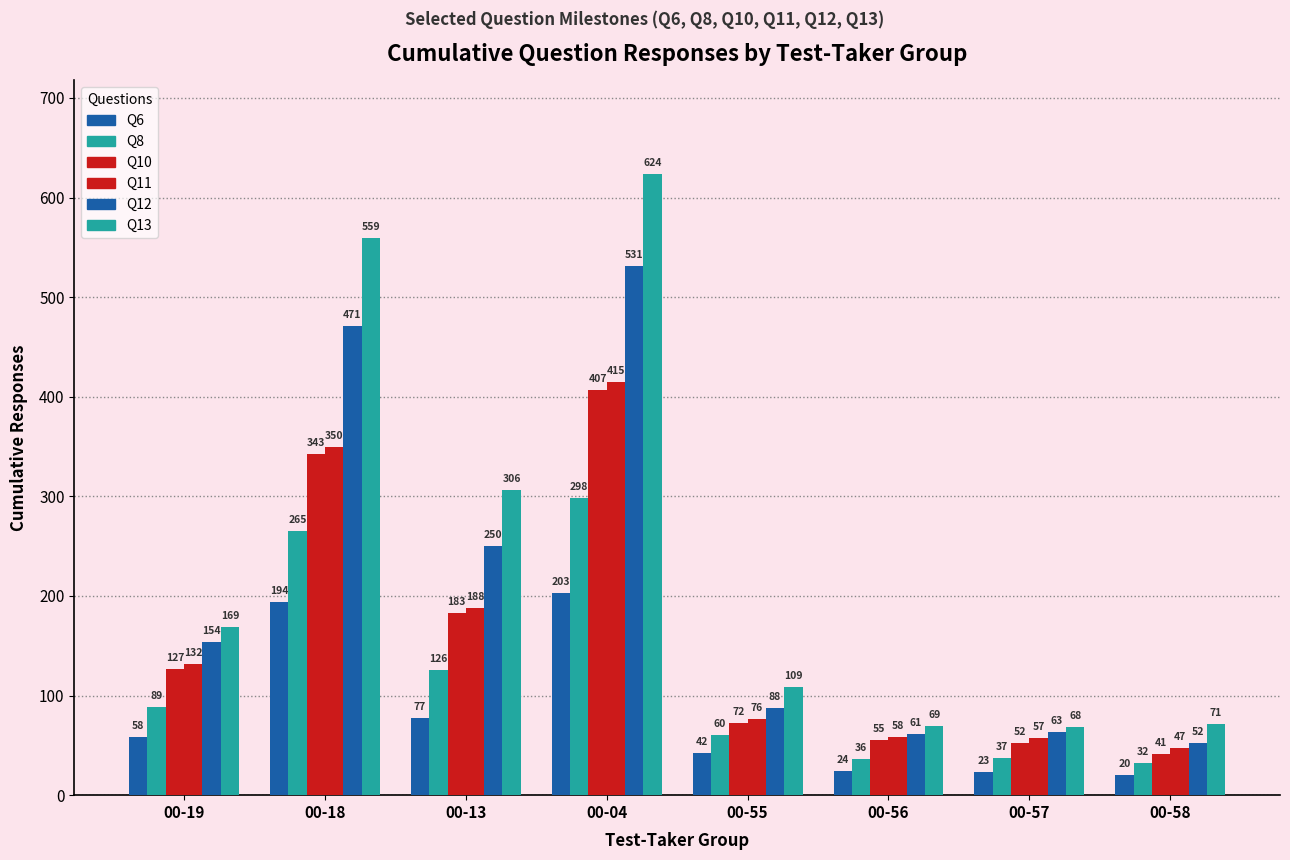

Which series has the widest spread of values?

Q13